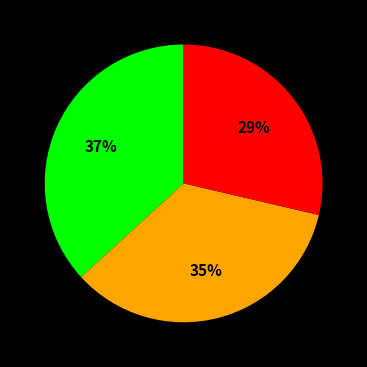

To the nearest percent, what is the difference between the largest and smallest slice percentages?

8%